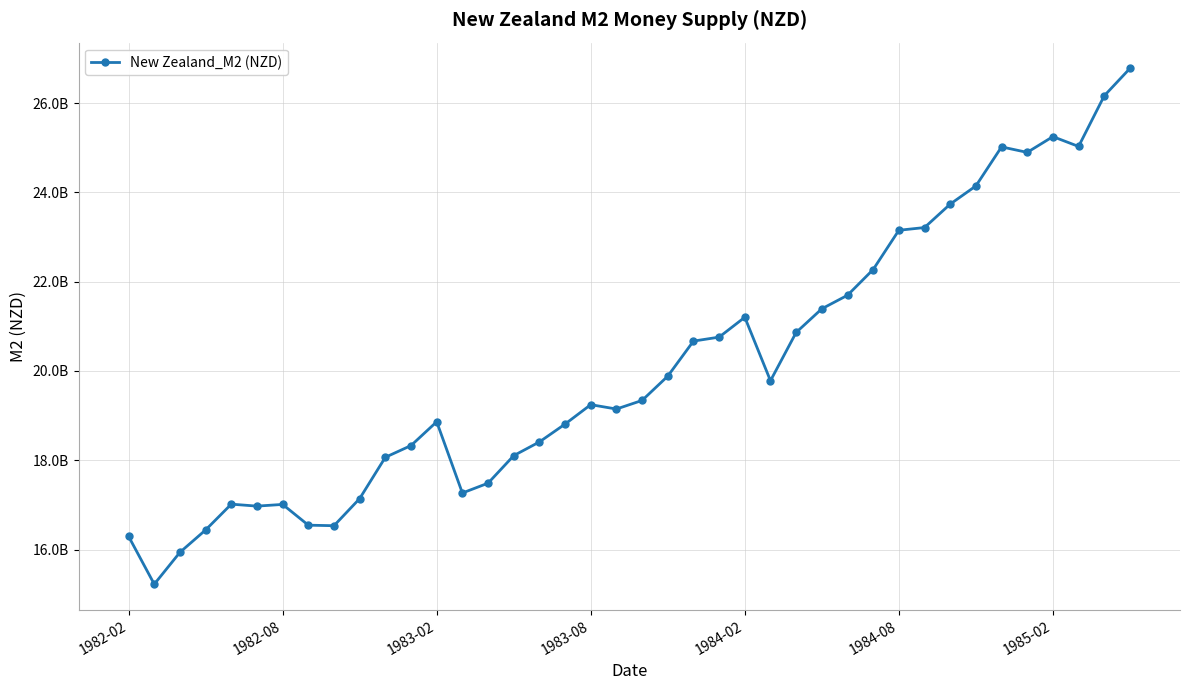

Is this an area chart (filled region under the line)?

No